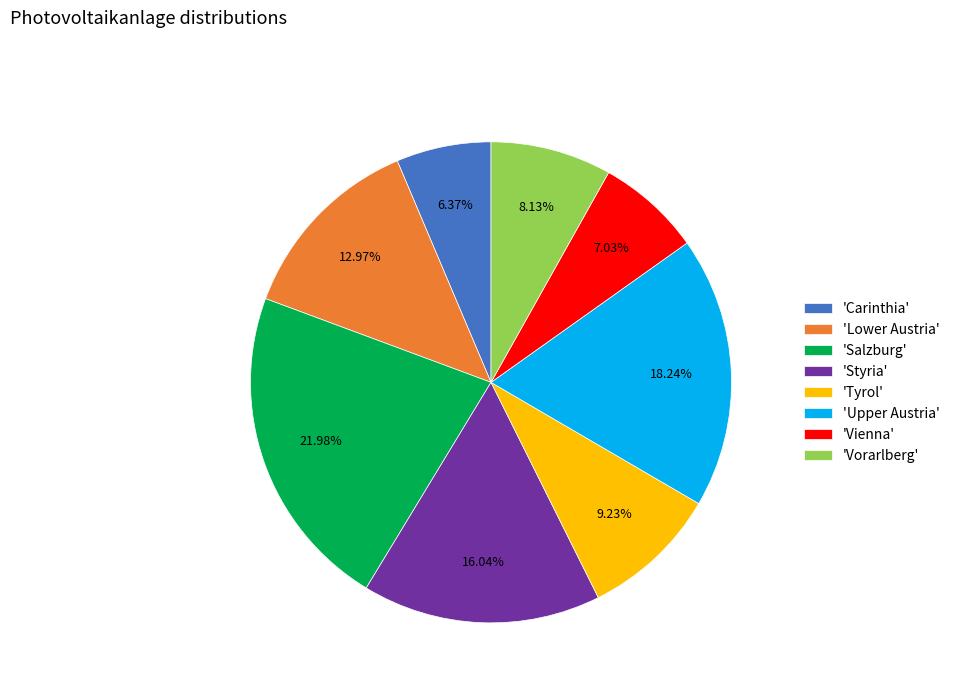

What is the largest slice in the pie chart?

'Salzburg'